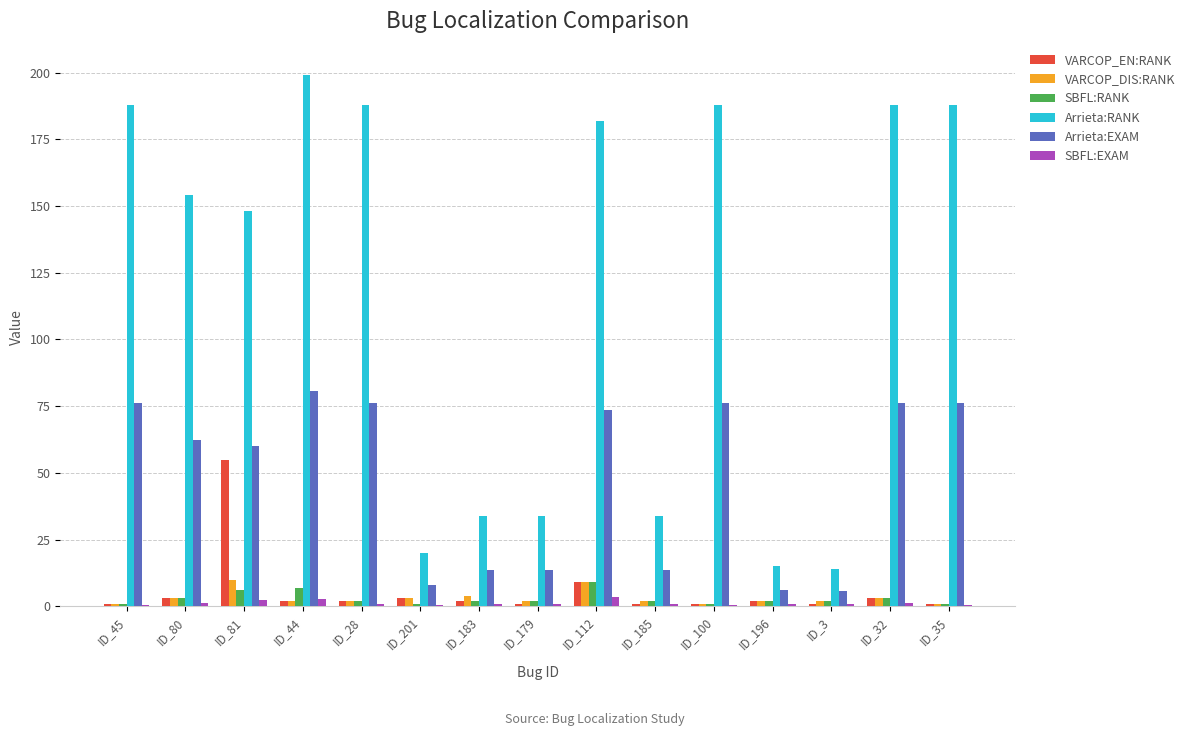

What is the sum of all Arrieta:RANK values?

1774.0